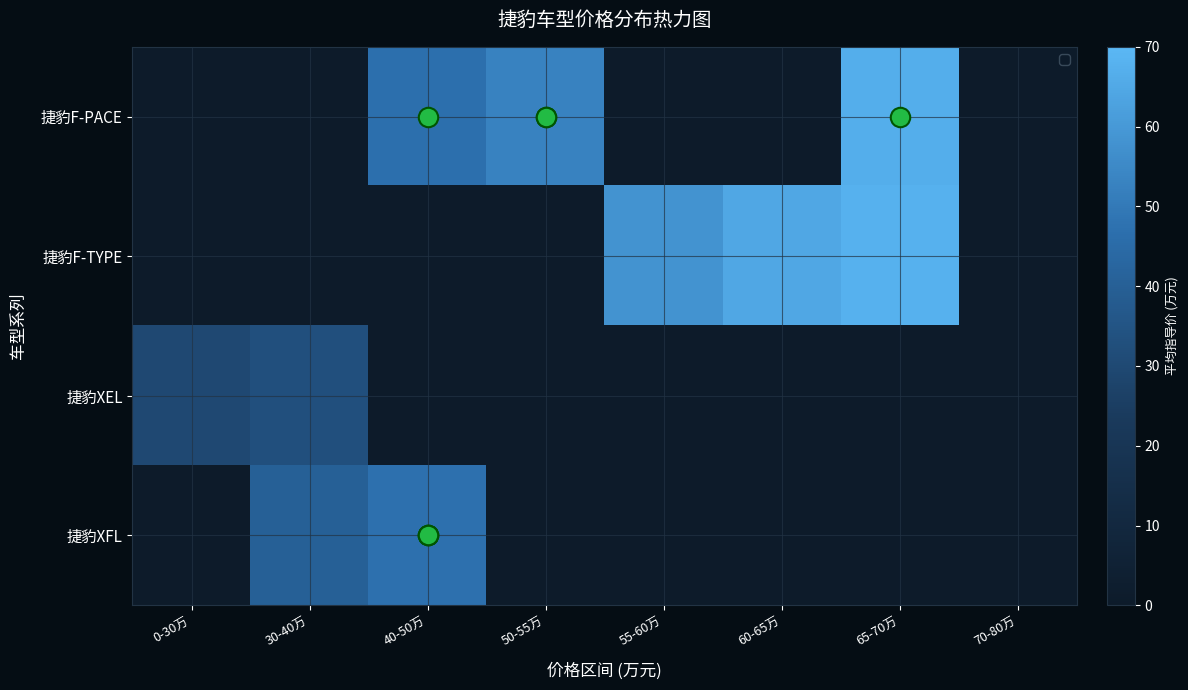

Reading left to right, list all the values displayed in this chart.

捷豹F-PACE: 0-30万=0.0	30-40万=0.0	40-50万=46.8	50-55万=52.8	55-60万=0.0	60-65万=0.0	65-70万=66.8	70-80万=0.0
捷豹F-TYPE: 0-30万=0.0	30-40万=0.0	40-50万=0.0	50-55万=0.0	55-60万=58.2	60-65万=64.7	65-70万=67.7	70-80万=0.0
捷豹XEL: 0-30万=30.0	30-40万=32.8	40-50万=0.0	50-55万=0.0	55-60万=0.0	60-65万=0.0	65-70万=0.0	70-80万=0.0
捷豹XFL: 0-30万=0.0	30-40万=40.0	40-50万=47.2	50-55万=0.0	55-60万=0.0	60-65万=0.0	65-70万=0.0	70-80万=0.0